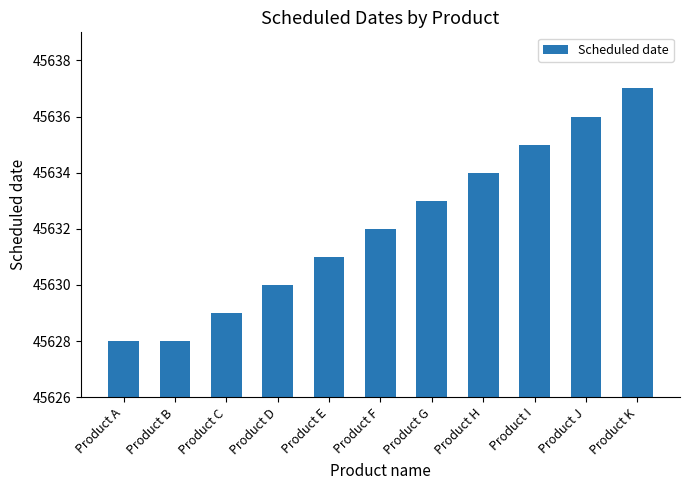

What is the change in value from Product A to Product J?

+8